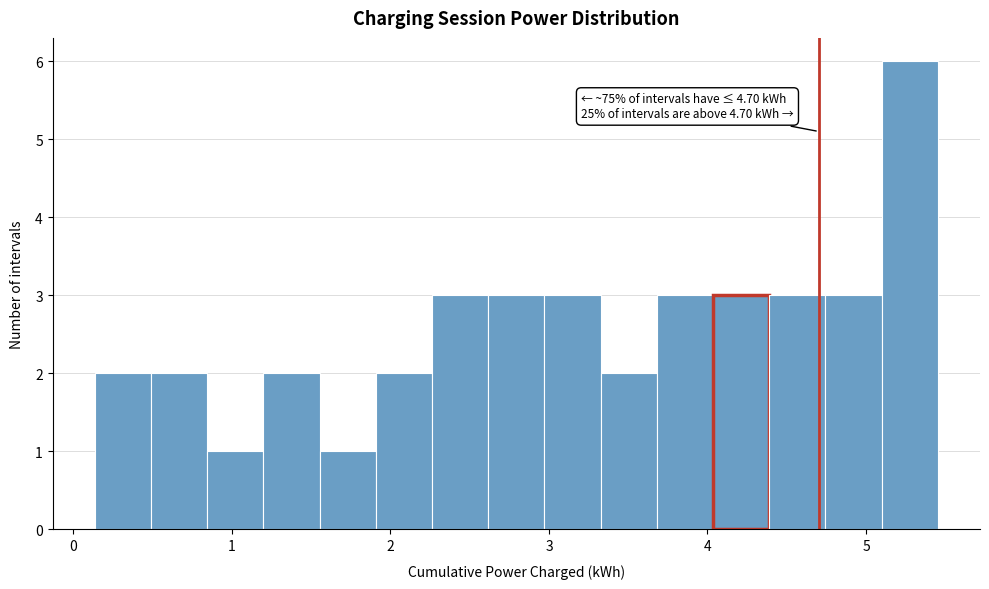

Around what value on the x-axis is the tallest bar? Give the approximate position of its centre, as read against the axis.

5.3